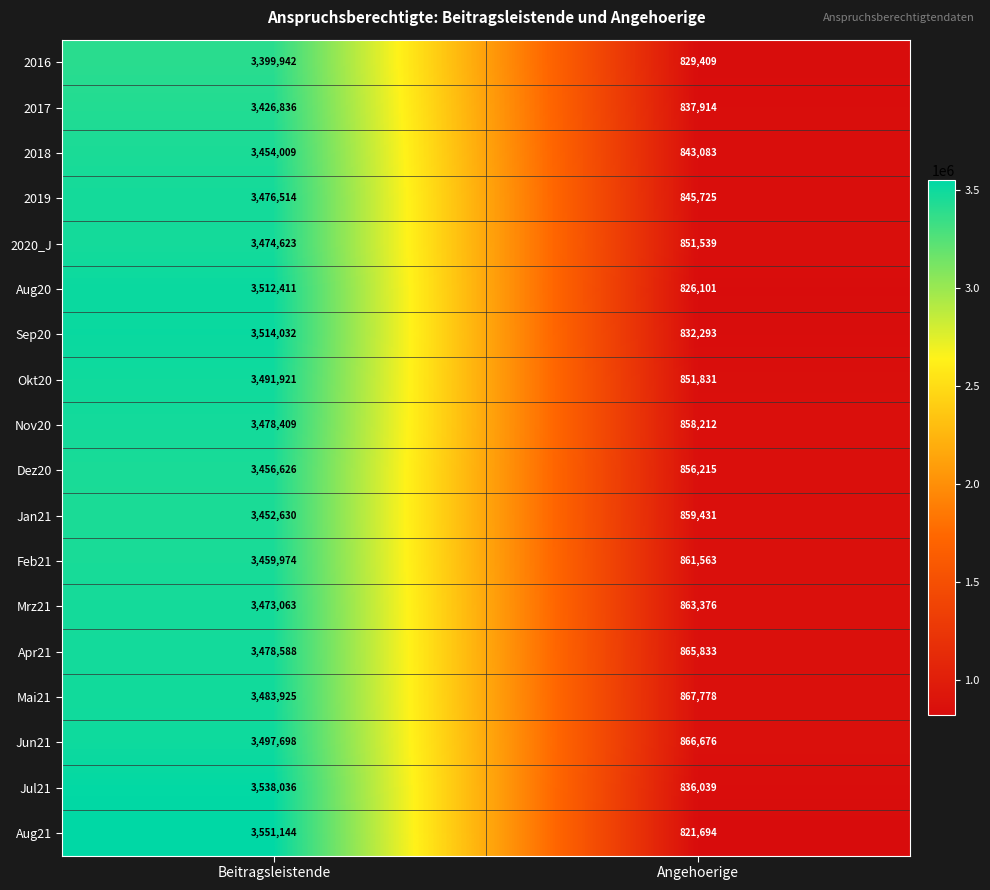

What is the difference between the maximum and minimum values in the Jan21 series?

2593199